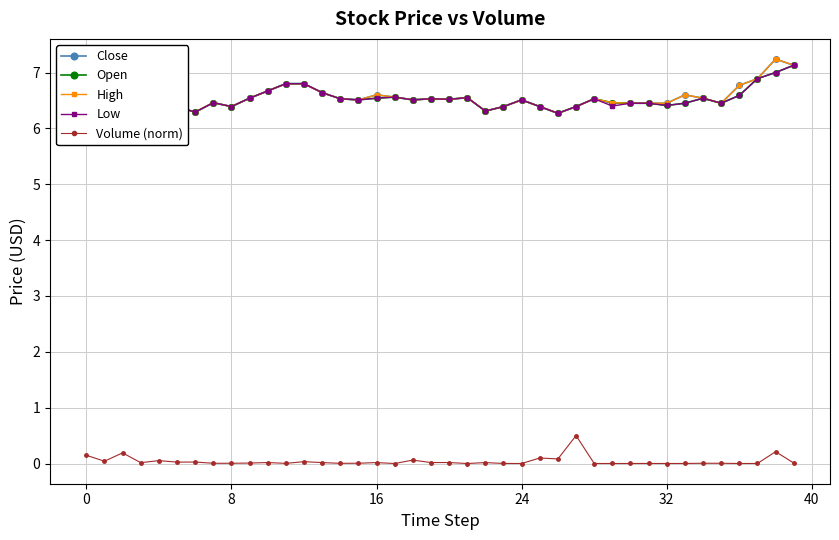

True or false: Volume (norm) and Open cross at least once.

False